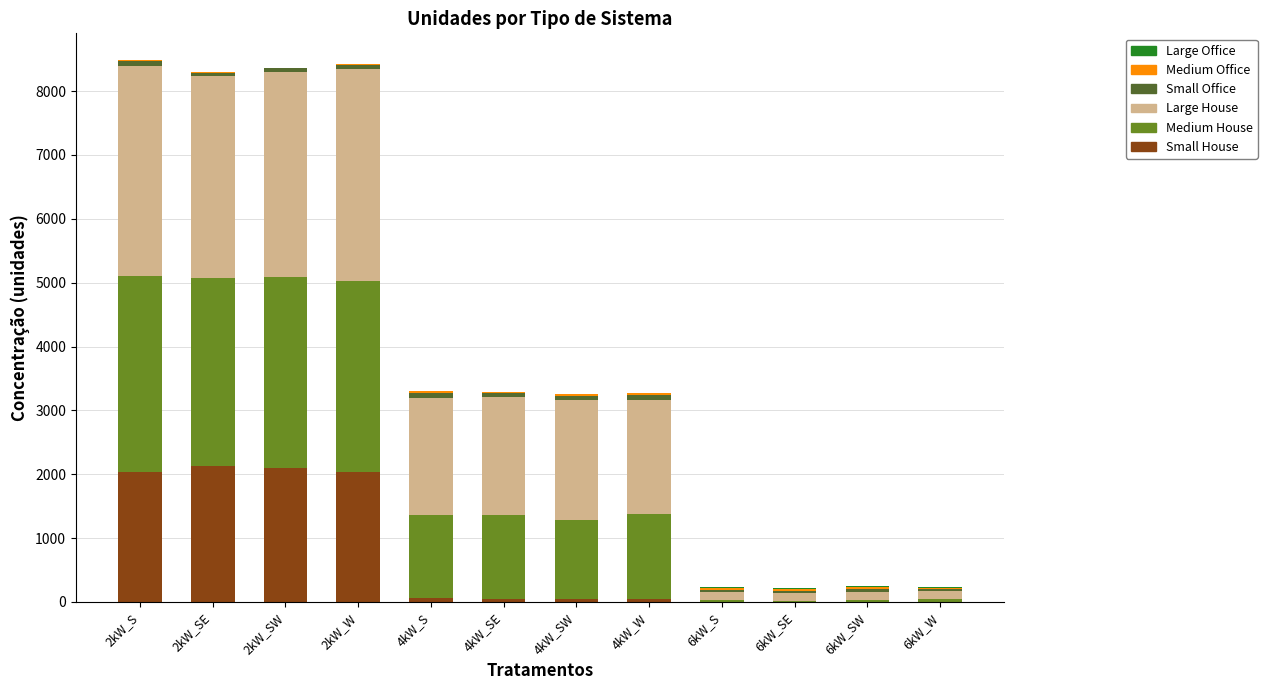

Which series changed the most between 4kW_SW and 4kW_W?

Medium House